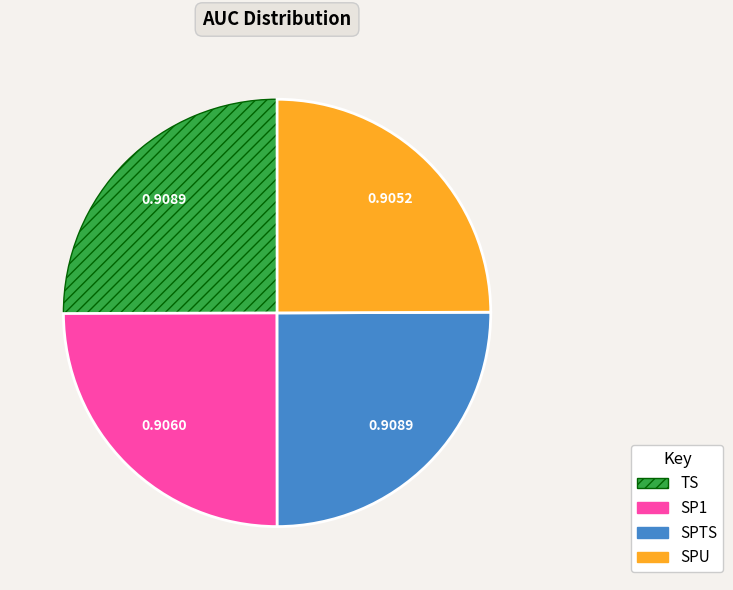

Does TS account for over 50% of the chart?

No